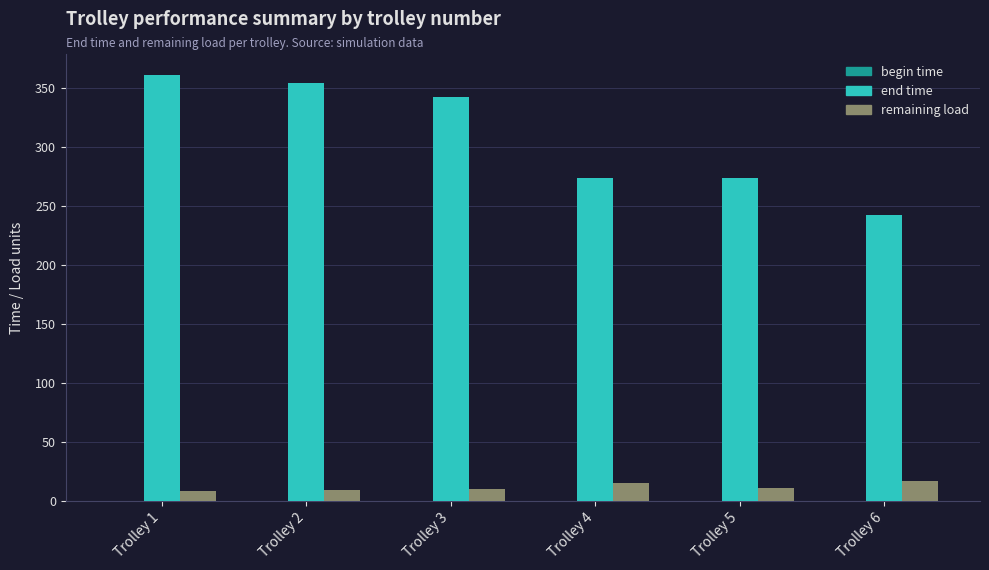

Rank the series by their maximum value, from highest to lowest.

end time, remaining load